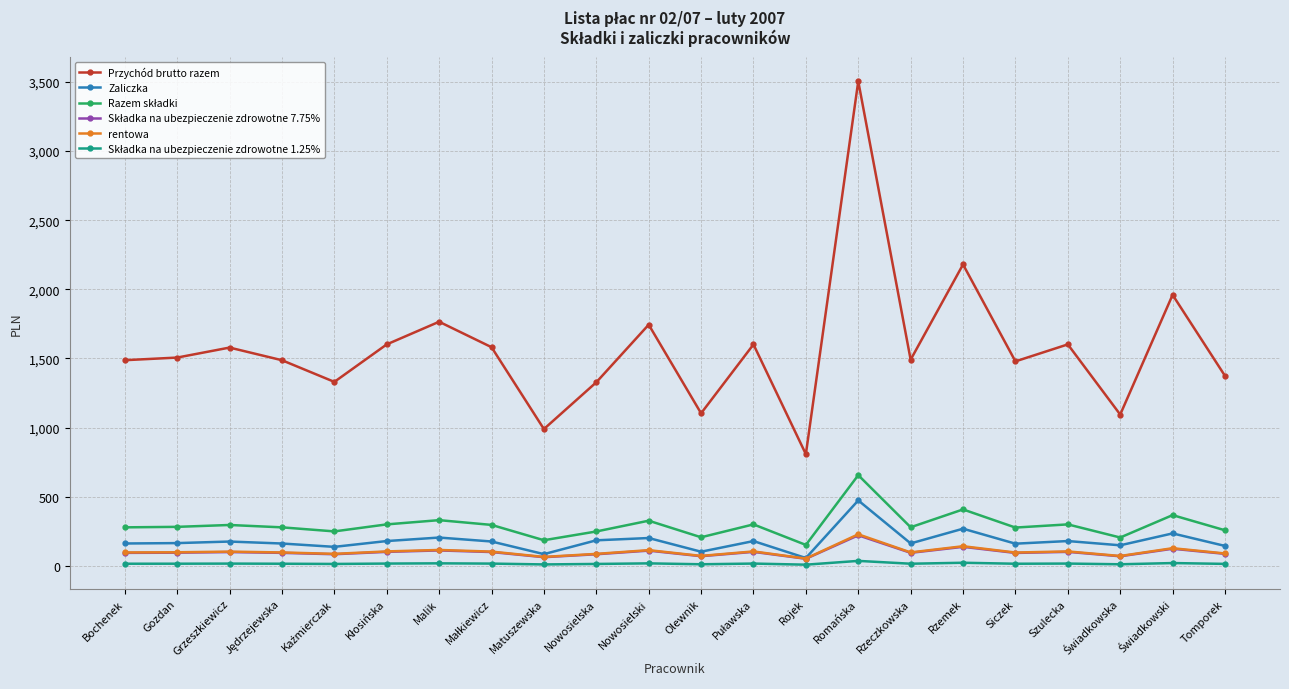

At which category is the sum across all series the highest?

Romańska